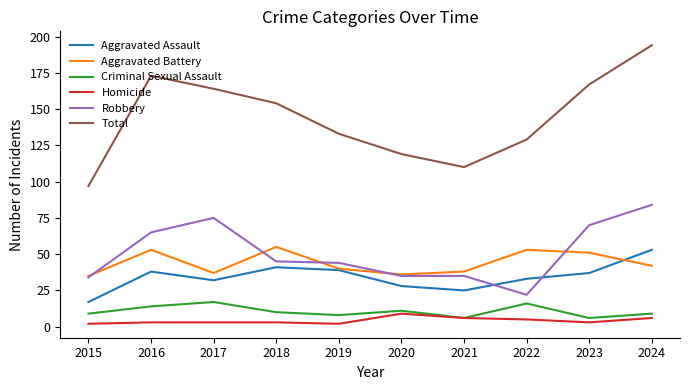

Which series has the largest total across all categories?

Total